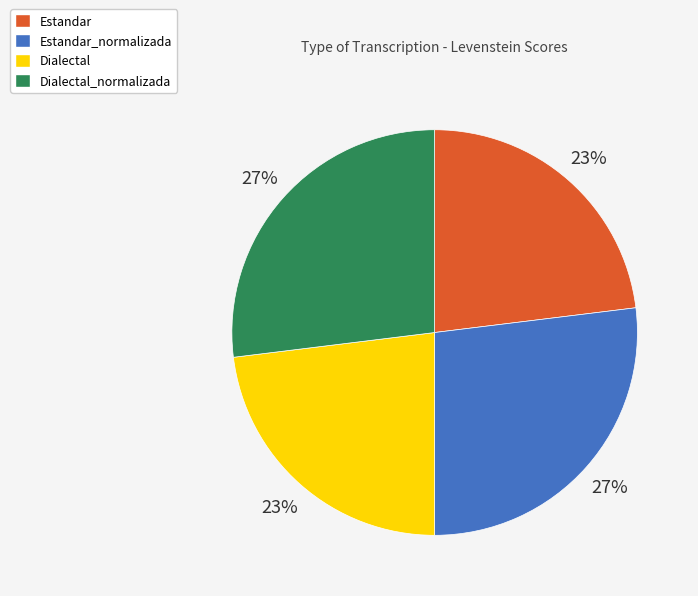

To the nearest percent, what is the difference between the largest and smallest slice percentages?

4%